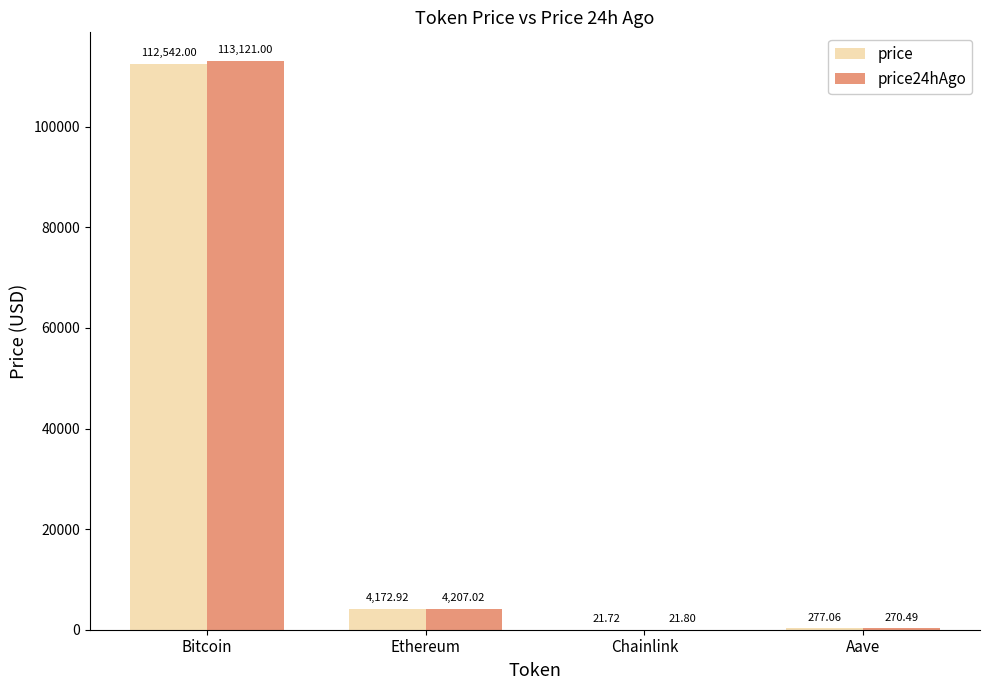

Which series changed the most between Bitcoin and Chainlink?

price24hAgo